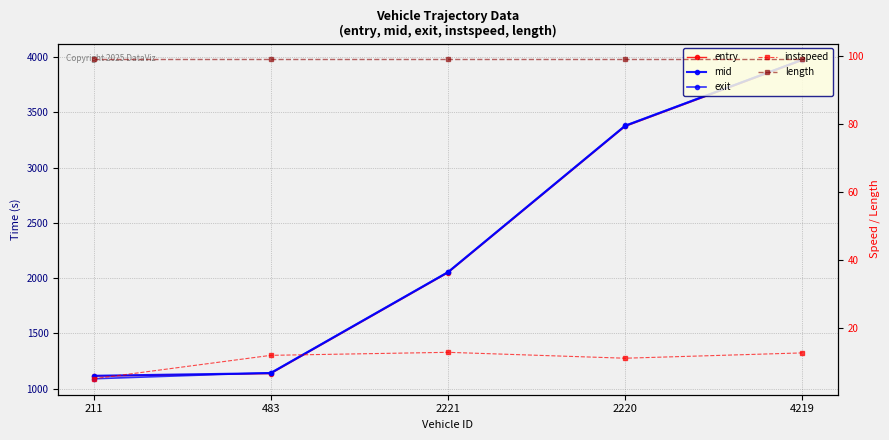

What is the lowest value of the entry series?

1113.2